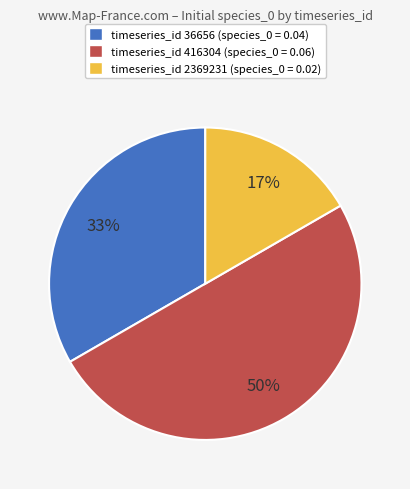

To the nearest percent, what is the combined percentage of timeseries_id 36656 (species_0 = 0.04) and timeseries_id 416304 (species_0 = 0.06)?

83%